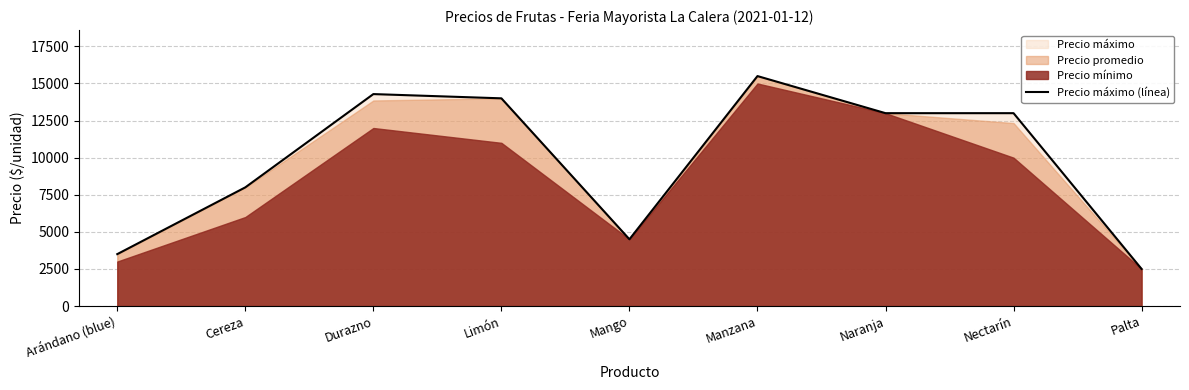

How many lines are shown in the chart?

1